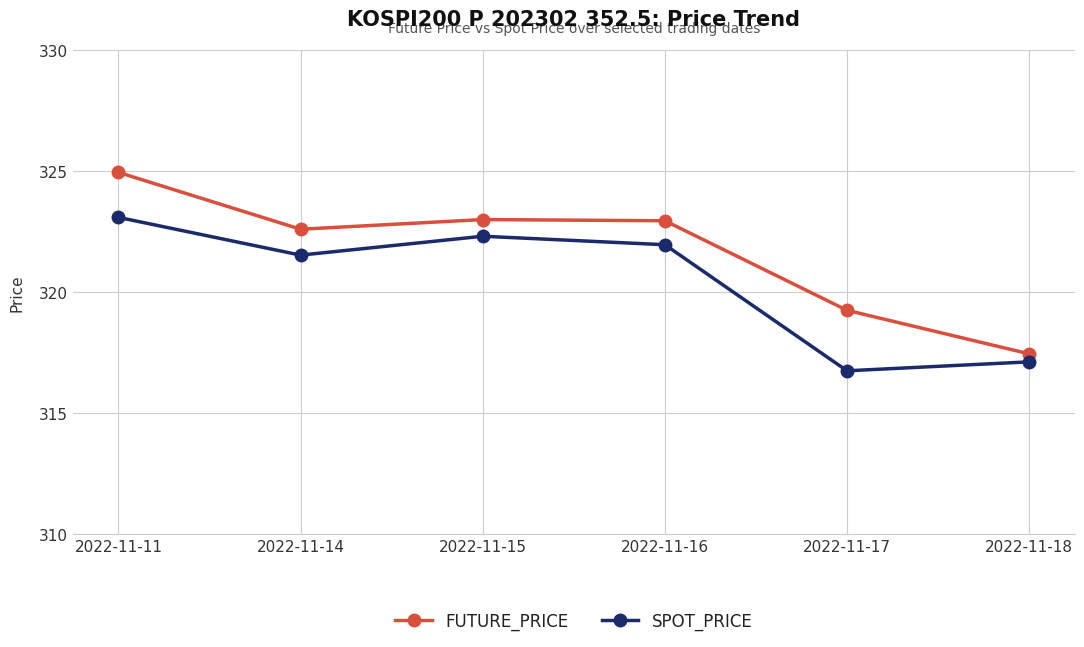

What is the average value of the FUTURE_PRICE series?

321.7